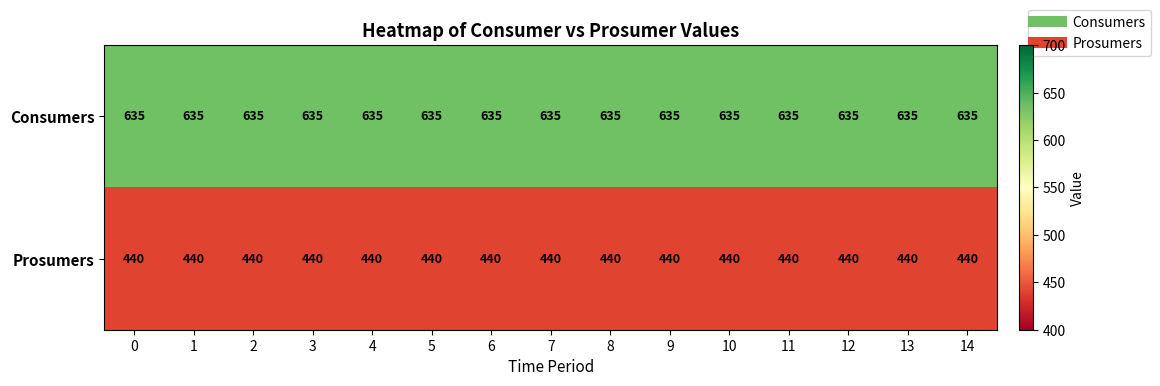

What is the total value across all series at 5?

1075